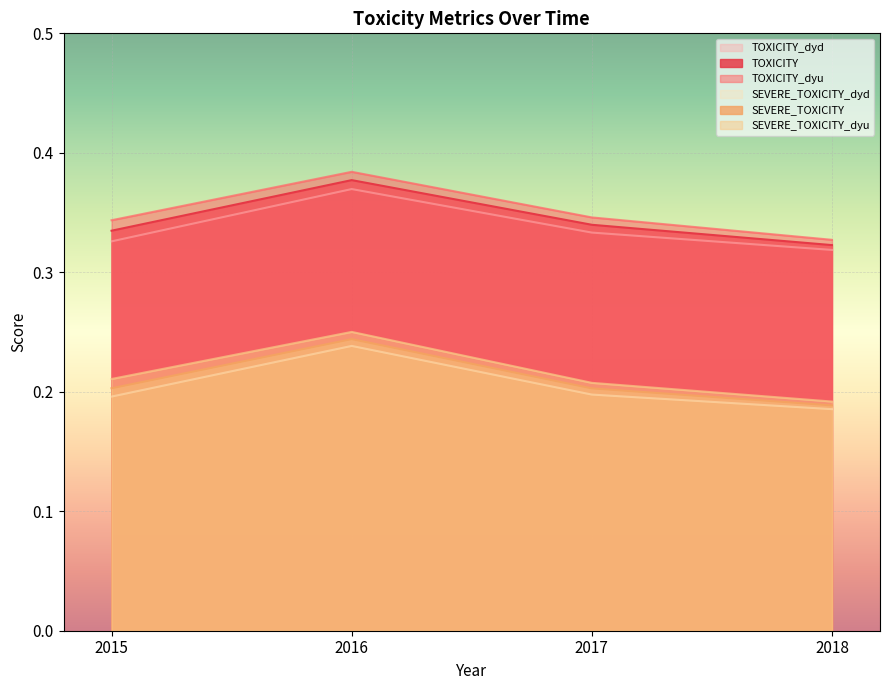

How many distinct data groups are displayed?

6